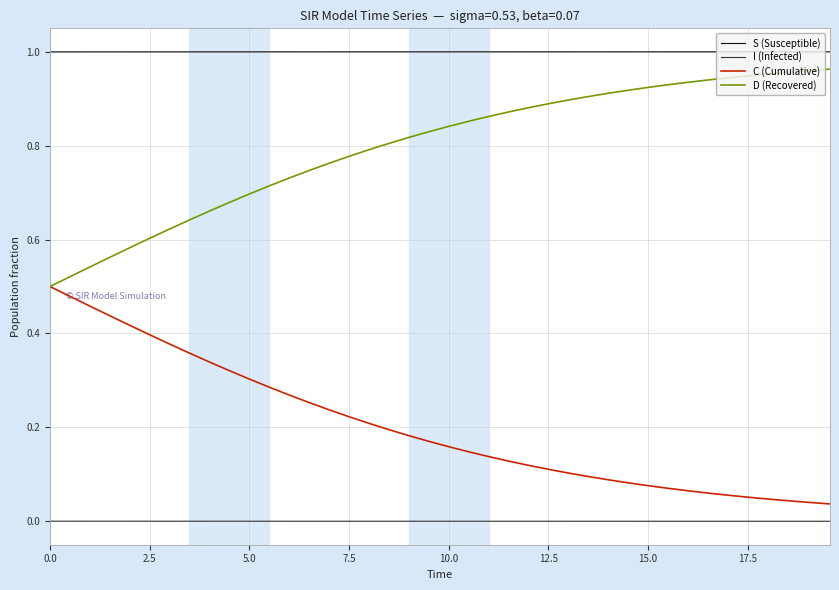

How many lines are shown in the chart?

4